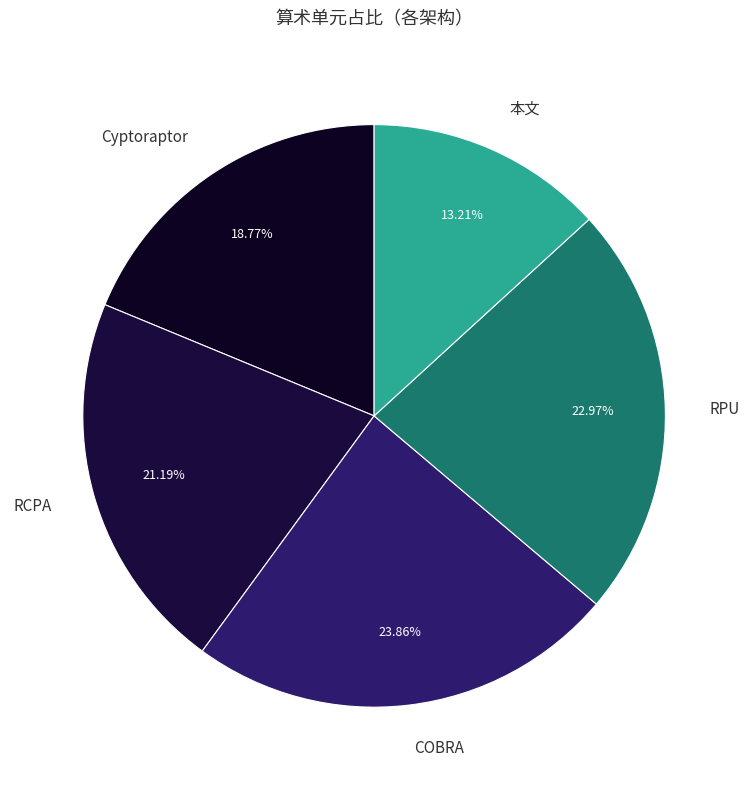

Rank the categories by value from lowest to highest.

本文, Cyptoraptor, RCPA, RPU, COBRA